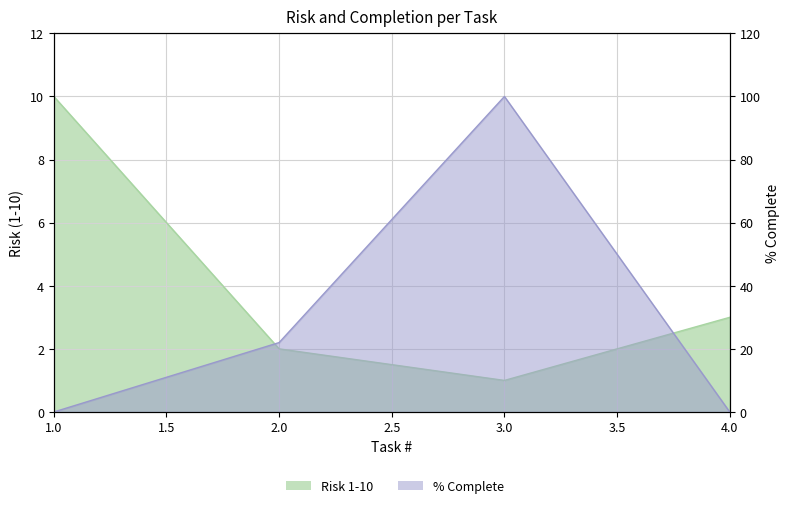

What is the maximum value shown in the chart?

100